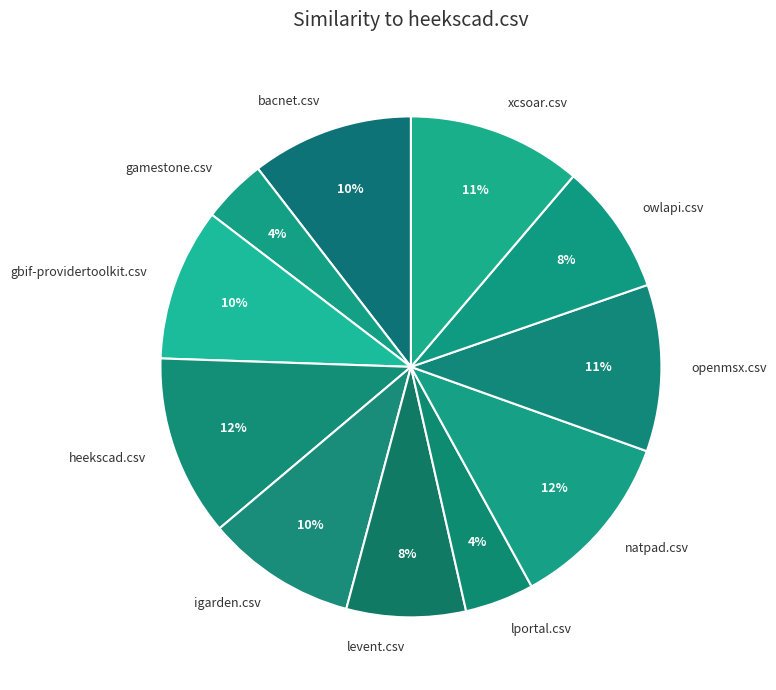

To the nearest percent, what is the difference between the largest and smallest slice percentages?

8%